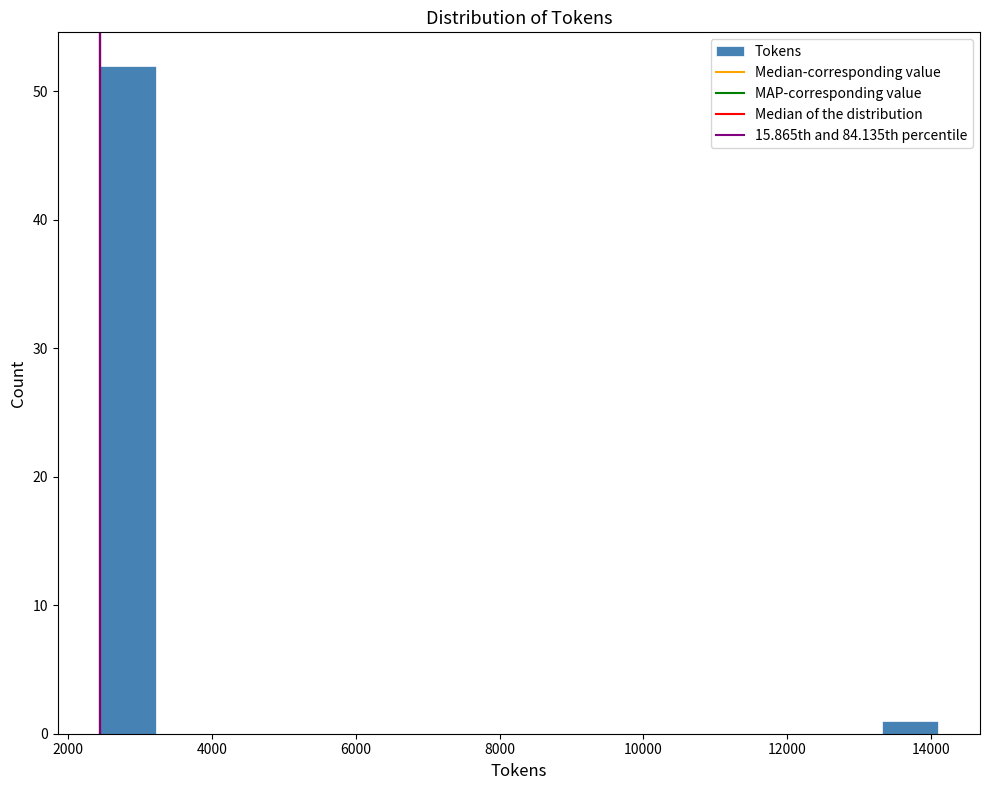

Read against the x-axis, roughly where is the centre of the tallest bar?

2800